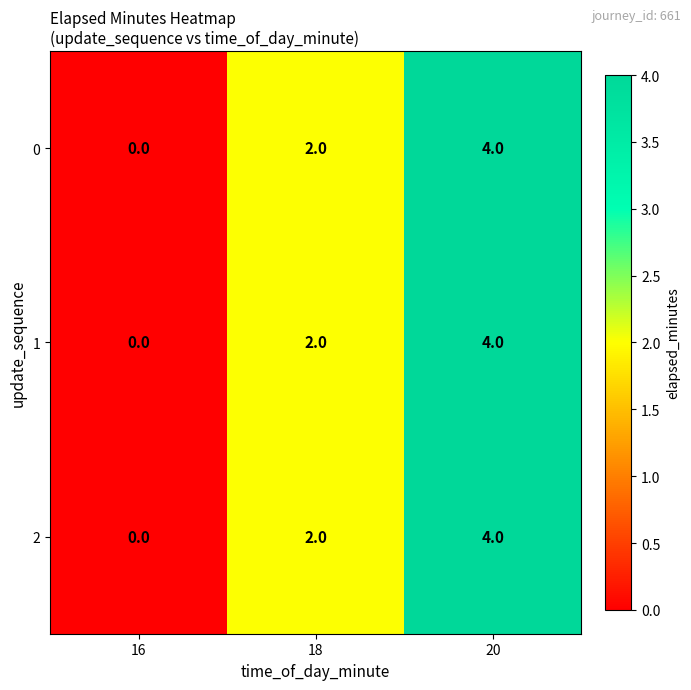

What is the total value across all series at 20?

12